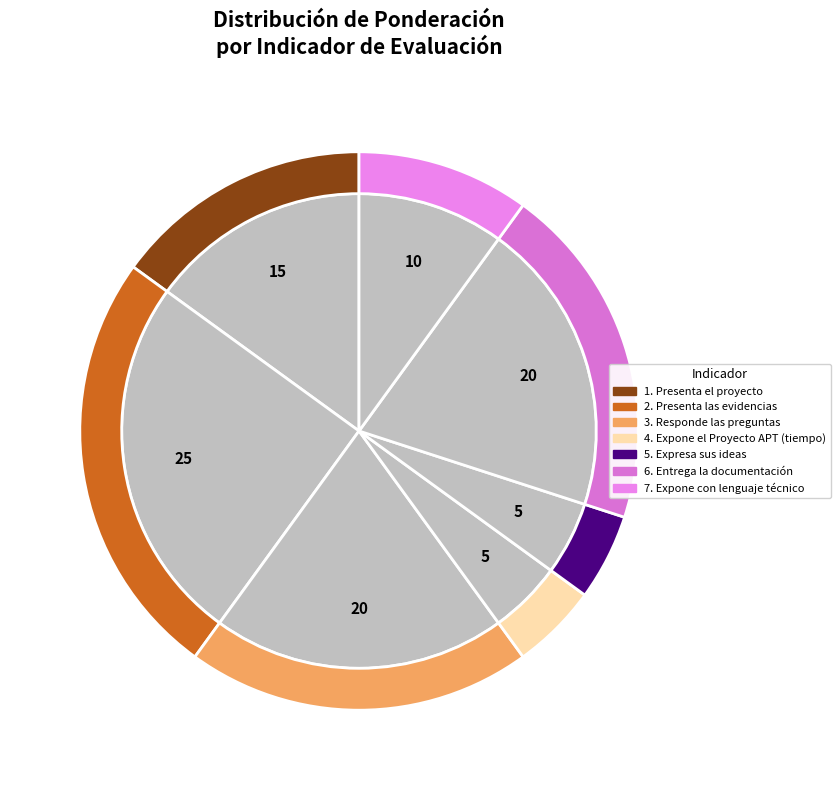

Do 2. Presenta las evidencias and 1. Presenta el proyecto together represent more than half of the pie?

No